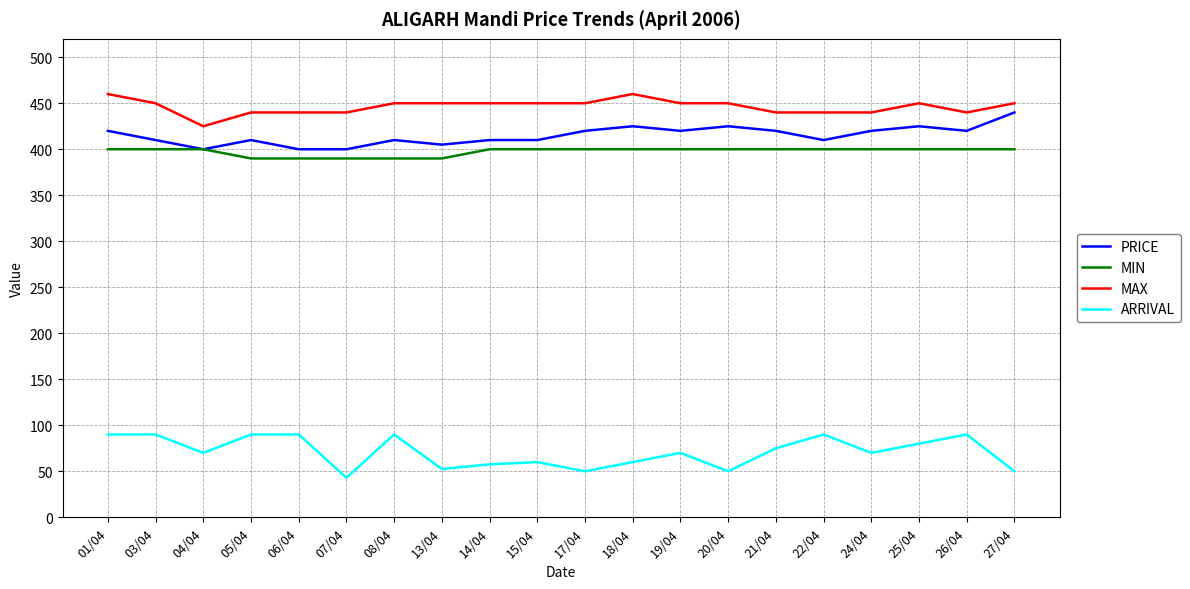

Reading left to right, list all the values displayed in this chart.

PRICE: 01/04=420.0	03/04=410.0	04/04=400.0	05/04=410.0	06/04=400.0	07/04=400.0	08/04=410.0	13/04=405.0	14/04=410.0	15/04=410.0	17/04=420.0	18/04=425.0	19/04=420.0	20/04=425.0	21/04=420.0	22/04=410.0	24/04=420.0	25/04=425.0	26/04=420.0	27/04=440.0
MIN: 01/04=400.0	03/04=400.0	04/04=400.0	05/04=390.0	06/04=390.0	07/04=390.0	08/04=390.0	13/04=390.0	14/04=400.0	15/04=400.0	17/04=400.0	18/04=400.0	19/04=400.0	20/04=400.0	21/04=400.0	22/04=400.0	24/04=400.0	25/04=400.0	26/04=400.0	27/04=400.0
MAX: 01/04=460.0	03/04=450.0	04/04=425.0	05/04=440.0	06/04=440.0	07/04=440.0	08/04=450.0	13/04=450.0	14/04=450.0	15/04=450.0	17/04=450.0	18/04=460.0	19/04=450.0	20/04=450.0	21/04=440.0	22/04=440.0	24/04=440.0	25/04=450.0	26/04=440.0	27/04=450.0
ARRIVAL: 01/04=90.0	03/04=90.0	04/04=70.0	05/04=90.0	06/04=90.0	07/04=43.0	08/04=90.0	13/04=52.5	14/04=57.5	15/04=60.0	17/04=50.0	18/04=60.0	19/04=70.0	20/04=50.0	21/04=75.0	22/04=90.0	24/04=70.0	25/04=80.0	26/04=90.0	27/04=50.0